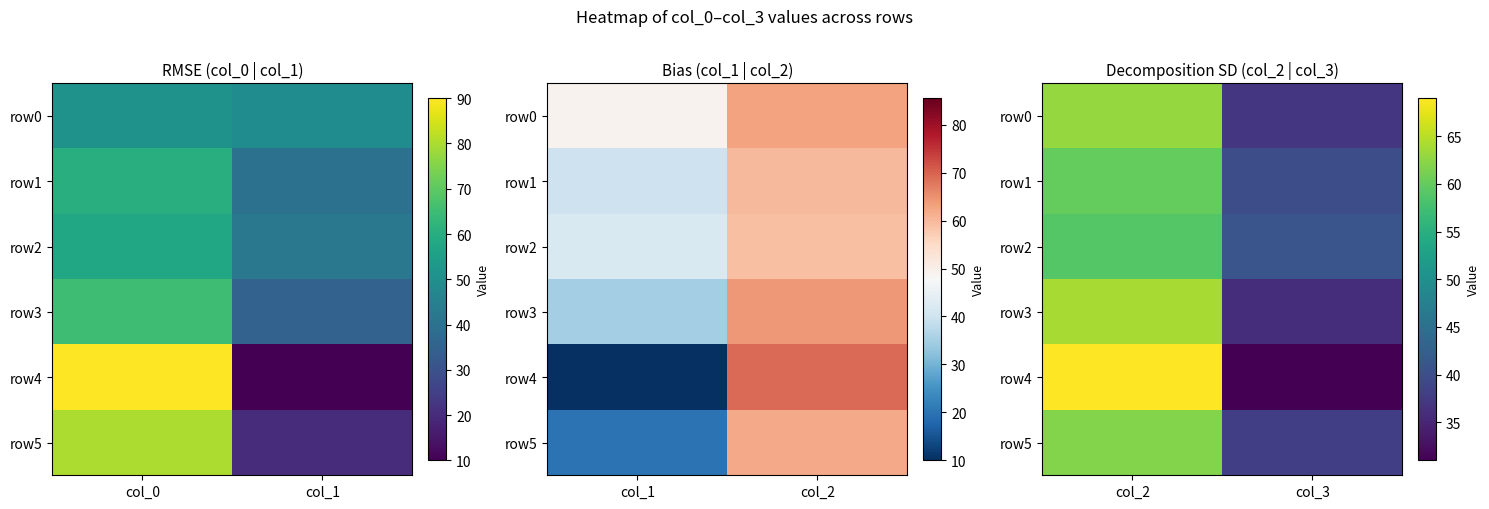

At which label is row1 closest to 50?

col_2